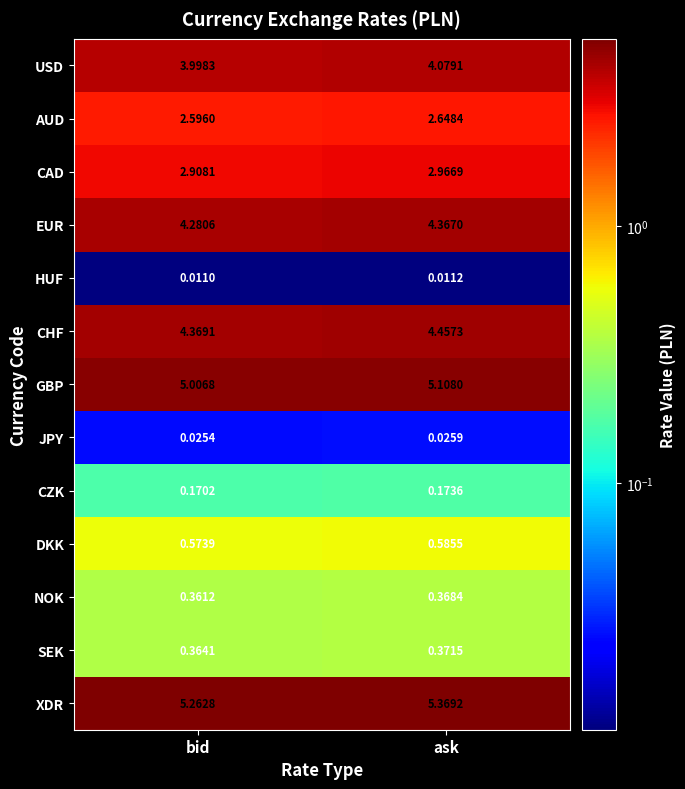

Which series has the largest range (max minus min)?

XDR